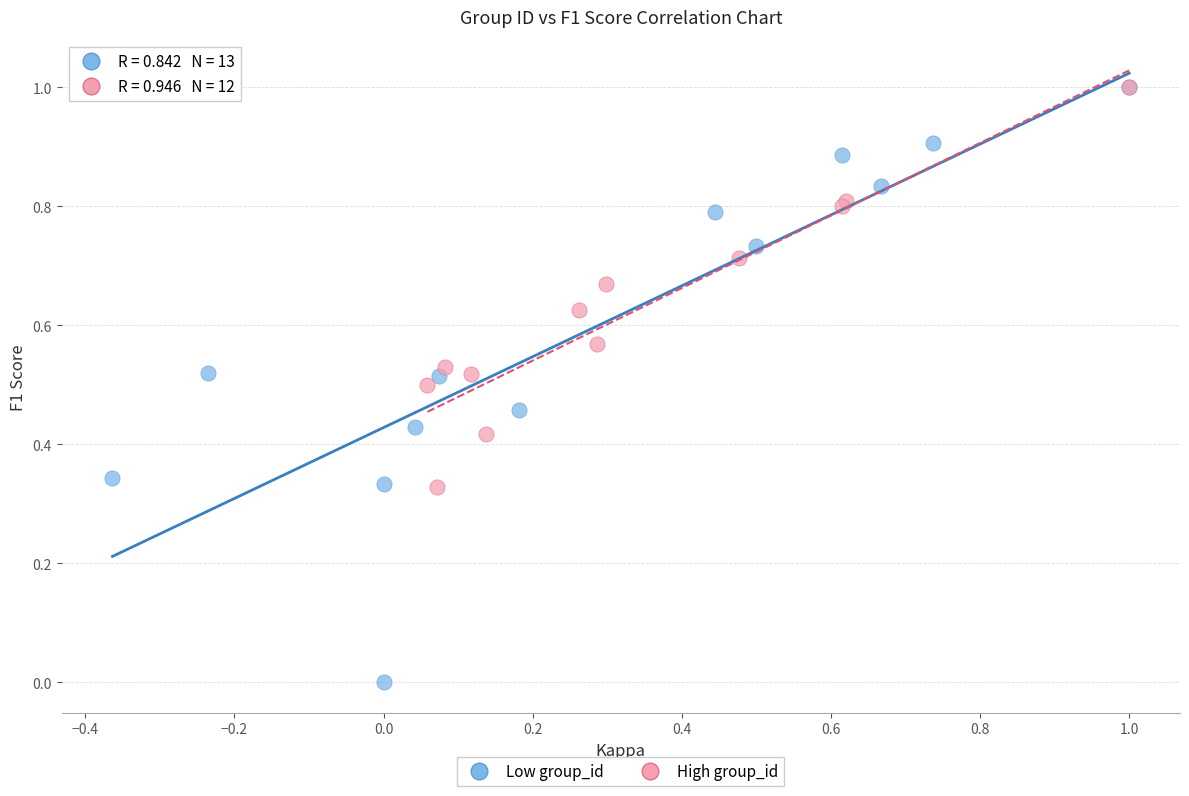

Which series has the widest spread of Y values?

Low group_id